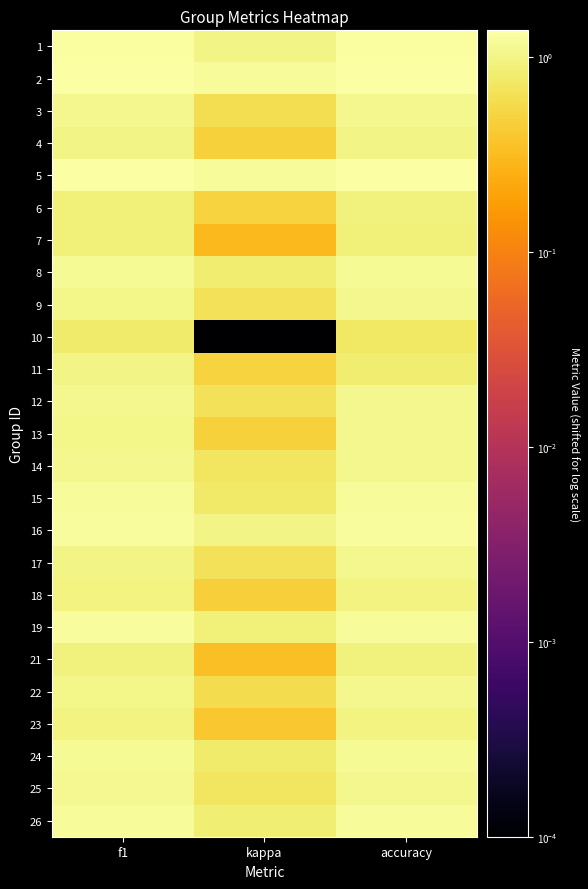

Which series has the largest total across all categories?

2